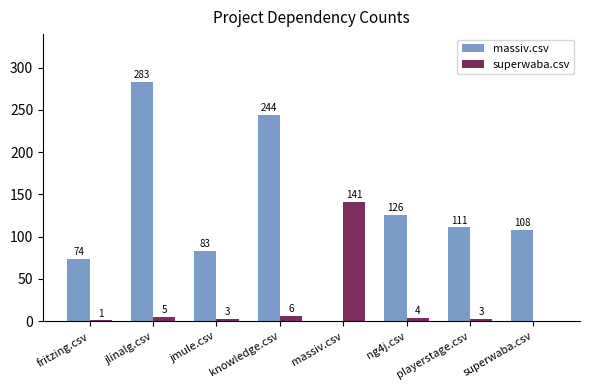

Which series has the largest total across all categories?

massiv.csv